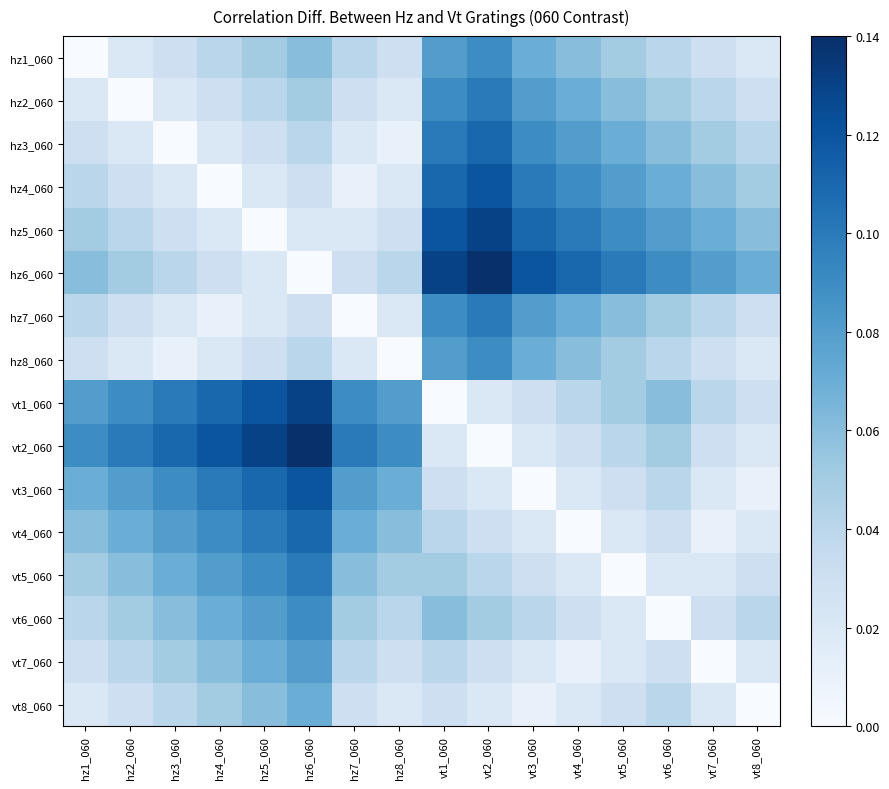

Which has a higher value, vt1_060 or hz5_060?

vt1_060